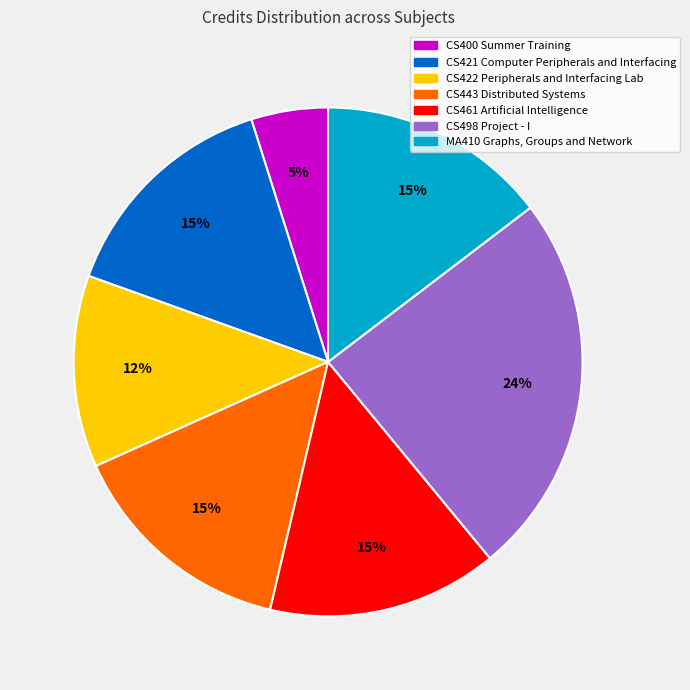

Is the sum of CS461 Artificial Intelligence and MA410 Graphs, Groups and Network greater than half?

No